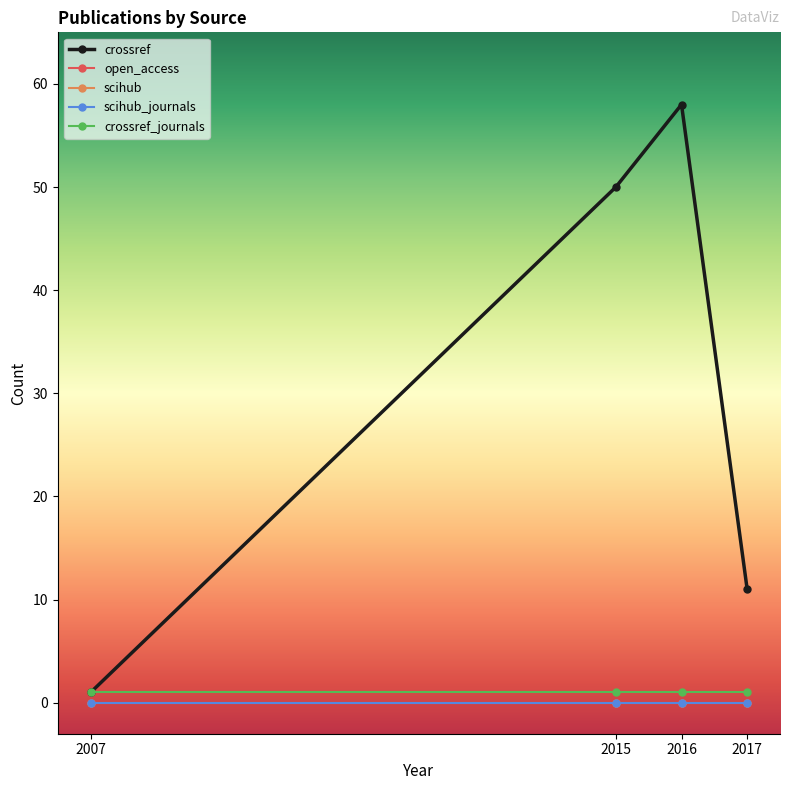

How many lines are shown in the chart?

5